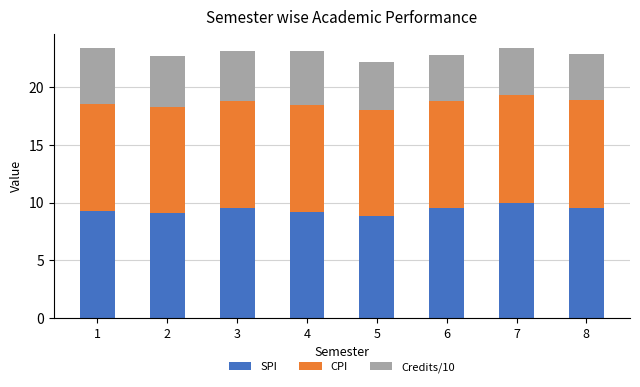

The SPI series shows 9.1 at 2. True or false?

True